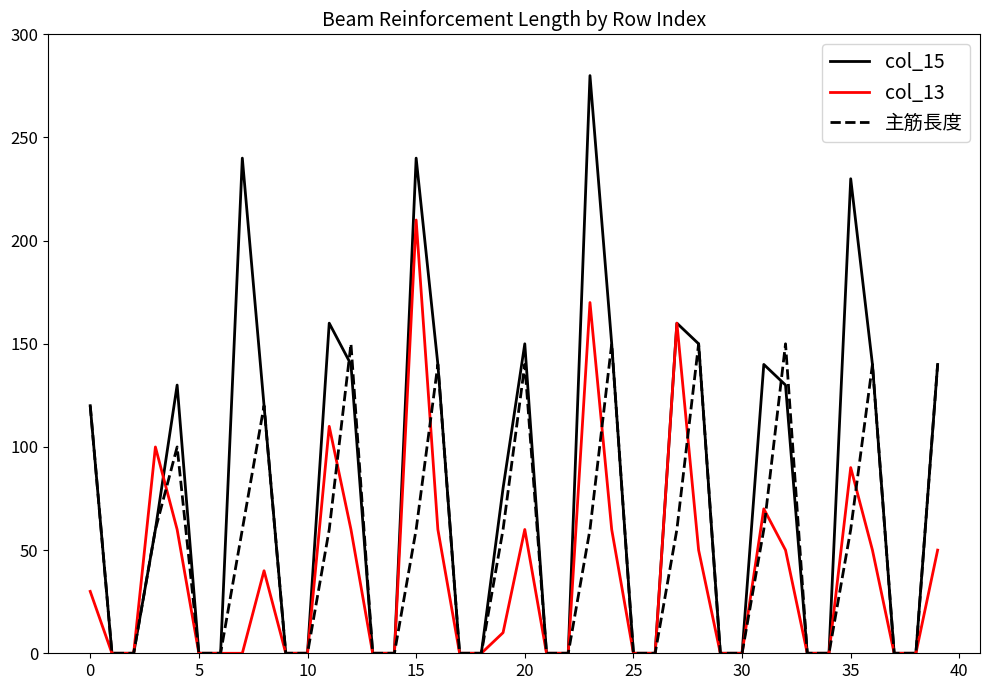

Does the chart have visible grid lines?

No